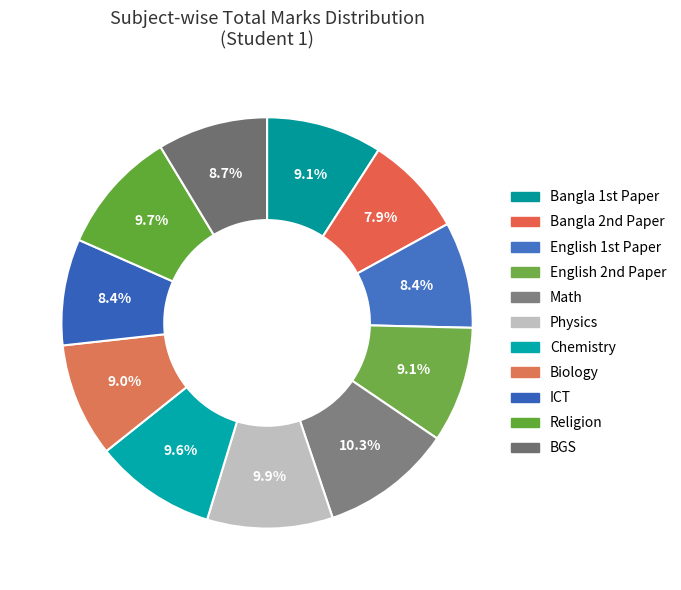

To the nearest percent, what portion does Biology represent?

9%